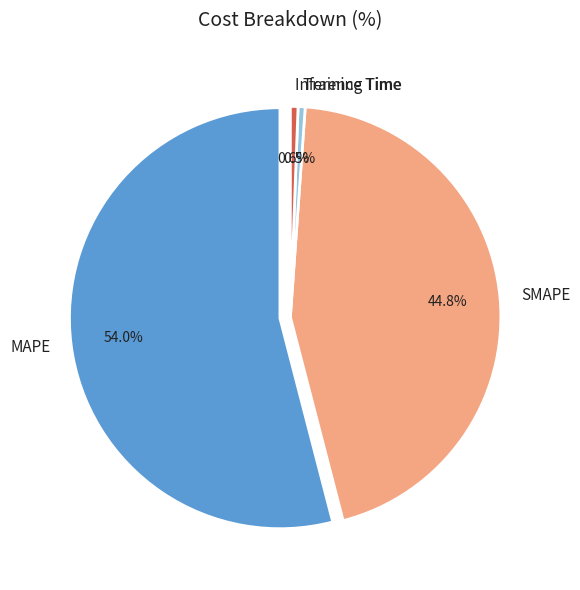

To the nearest percent, what portion does Training Time represent?

1%